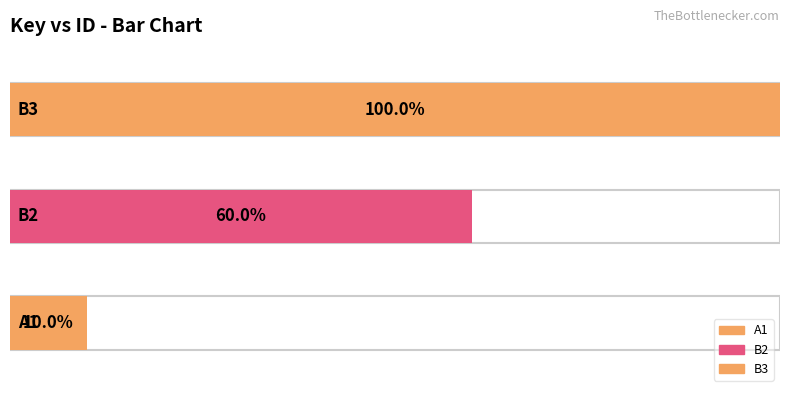

List the labels in order of value, smallest first.

A1, B2, B3